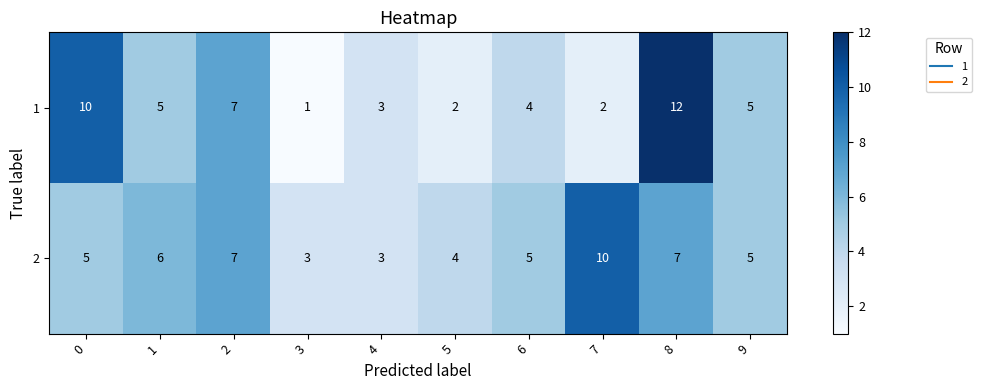

Reading left to right, list all the values displayed in this chart.

1: 10	5	7	1	3	2	4	2	12	5
2: 5	6	7	3	3	4	5	10	7	5